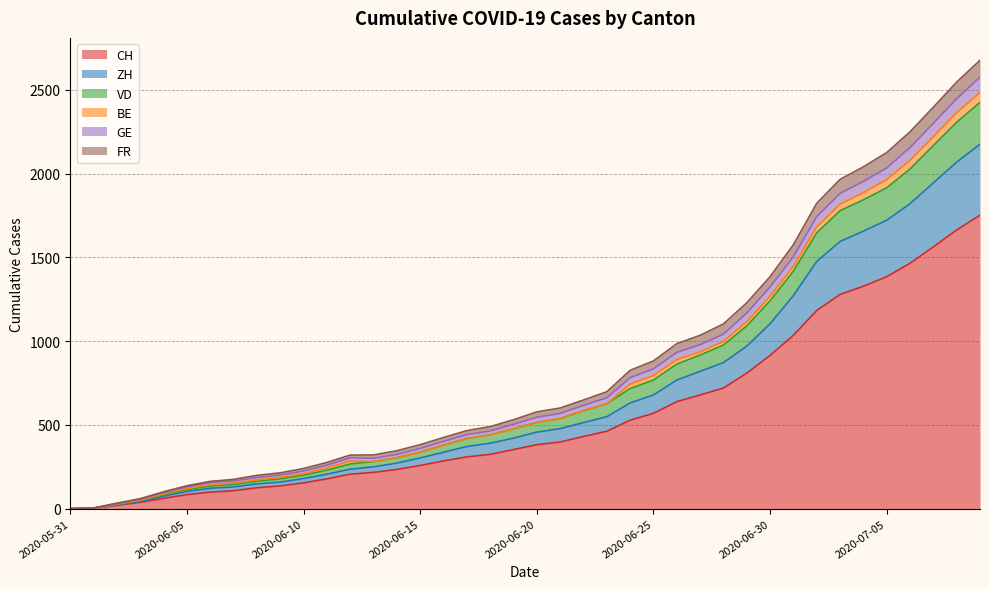

What value does the CH series have at 2020-06-16, to the nearest 10?

280